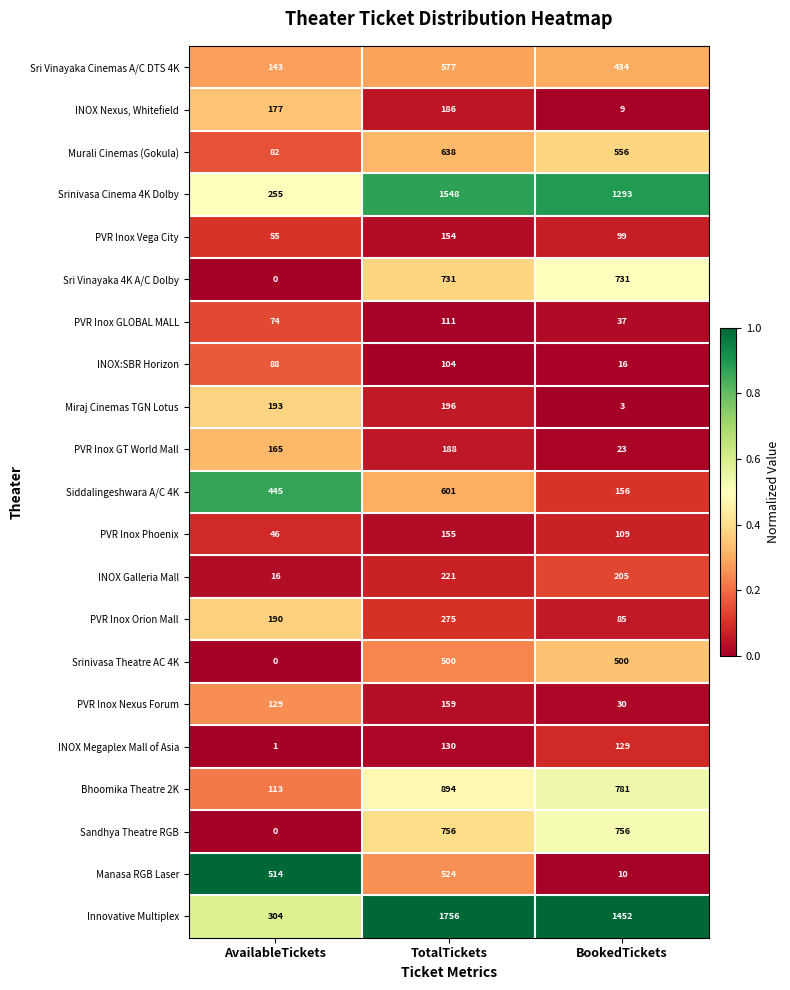

Which series has the largest range (max minus min)?

Innovative Multiplex